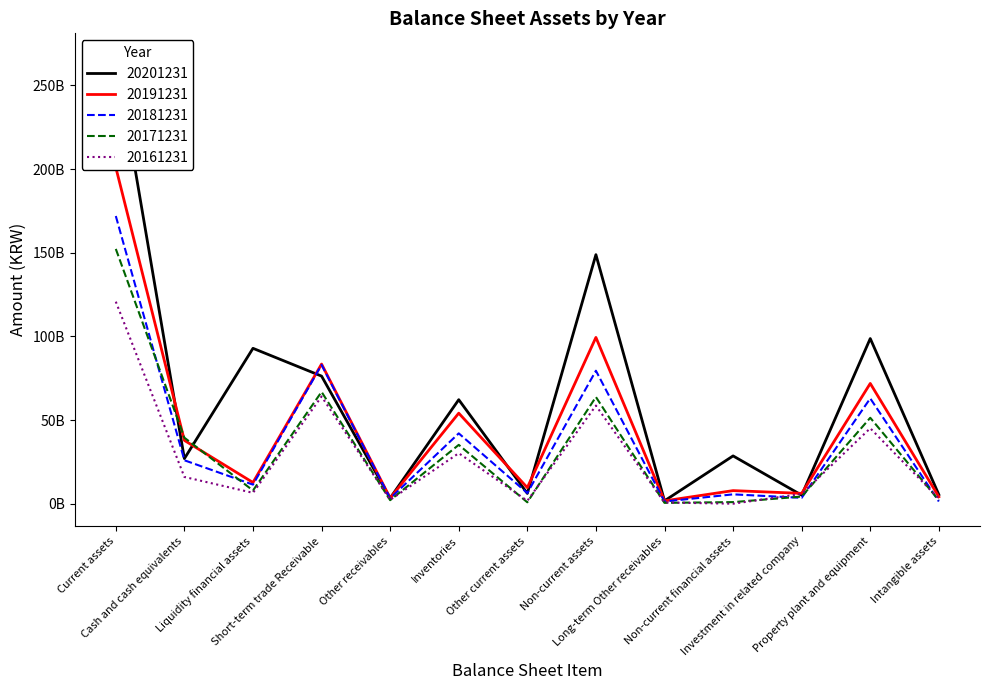

Rank the categories by 20201231 value from lowest to highest.

Long-term Other receivables, Other receivables, Investment in related company, Intangible assets, Other current assets, Cash and cash equivalents, Non-current financial assets, Inventories, Short-term trade Receivable, Liquidity financial assets, Property plant and equipment, Non-current assets, Current assets